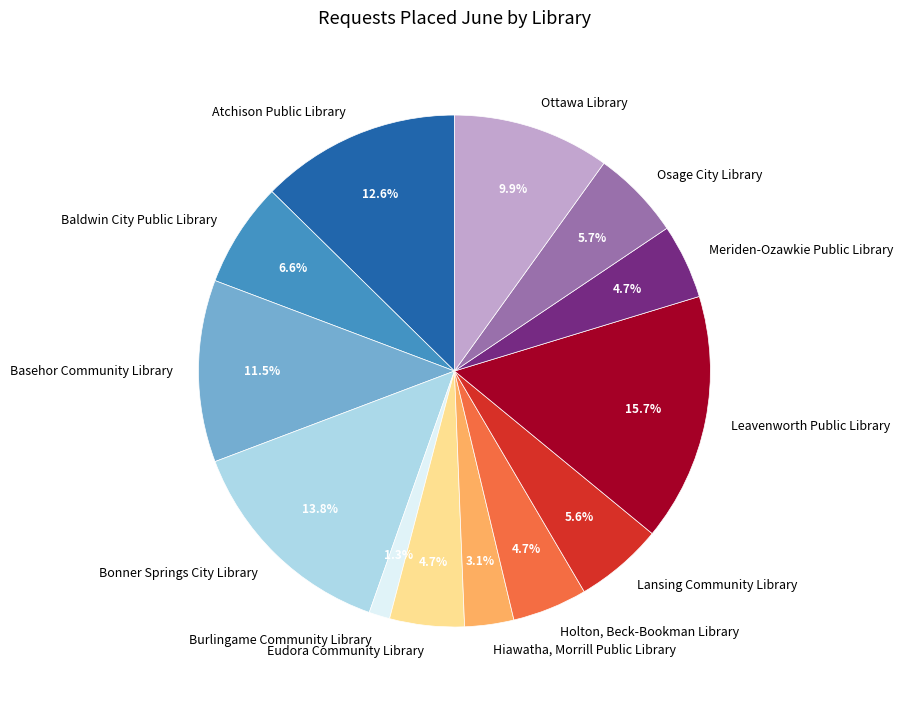

What percentage do Lansing Community Library and Eudora Community Library together represent?

10.3%